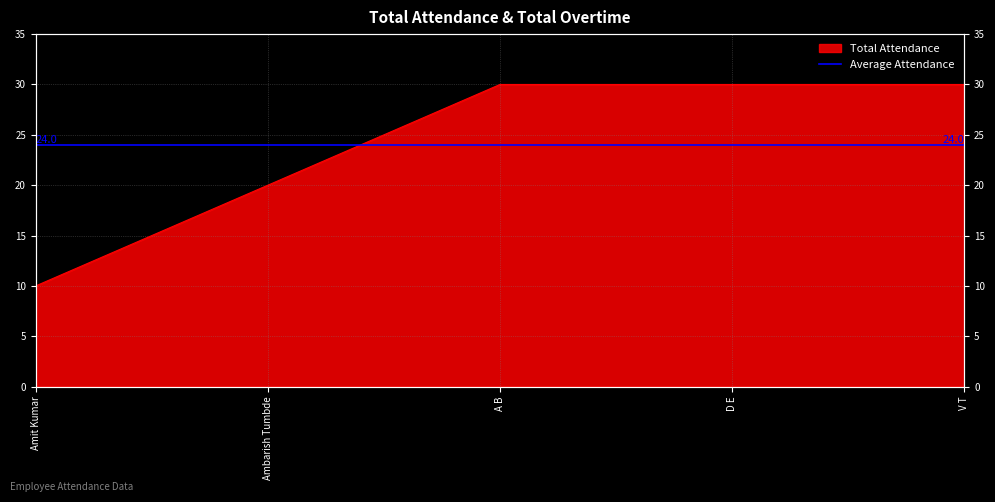

Between A B and V T, which is larger?

A B